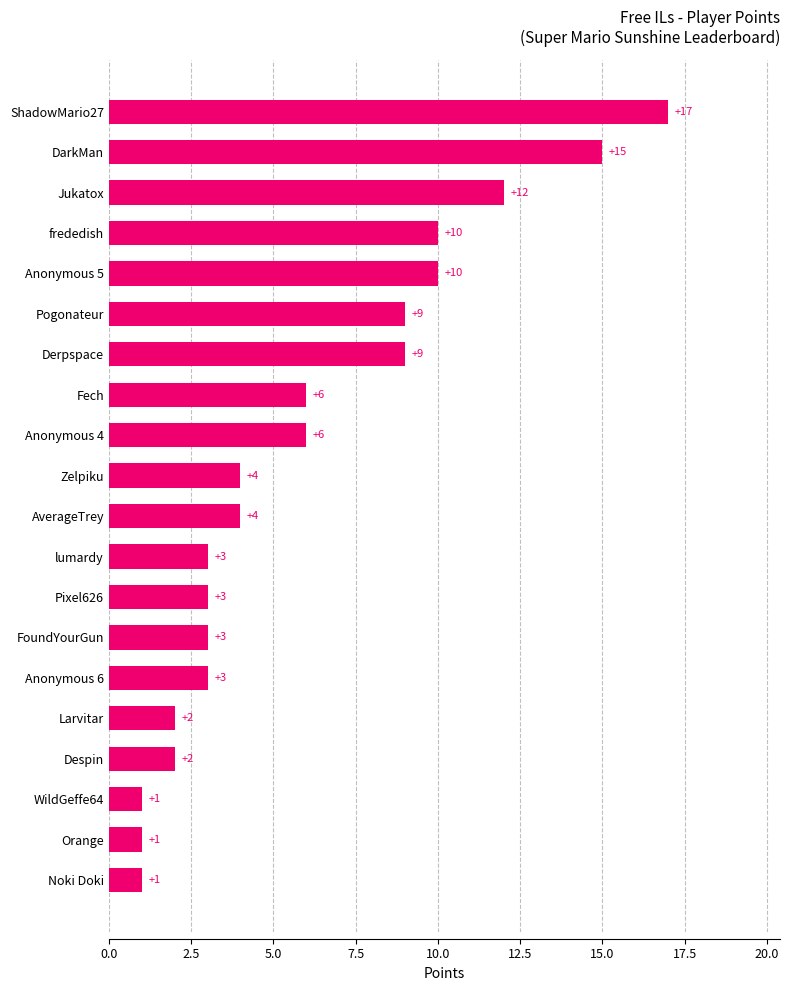

What is the greatest value displayed?

17